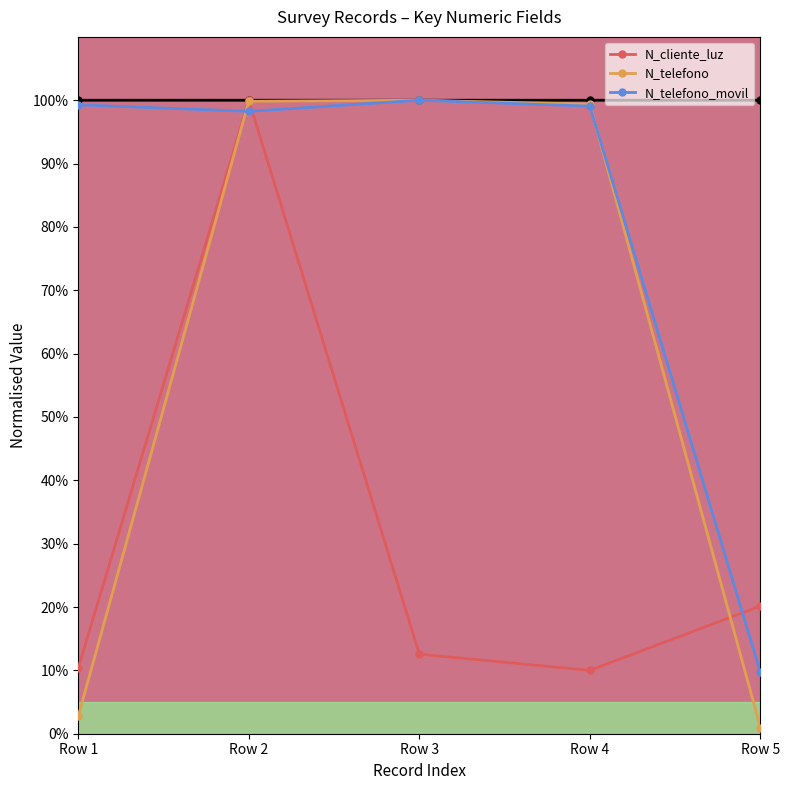

What is the difference between the highest and lowest values at Row 5?

0.2